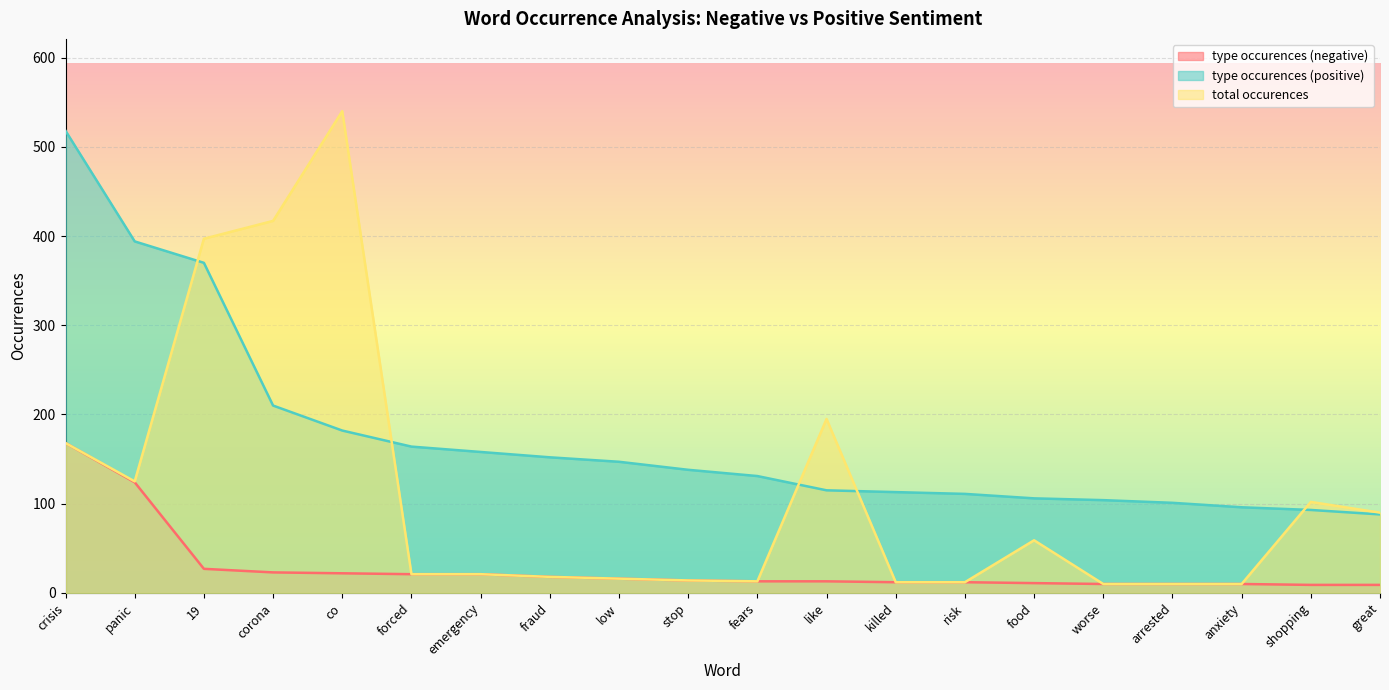

What is the sum of the type occurences (positive) values at worse and corona?

314